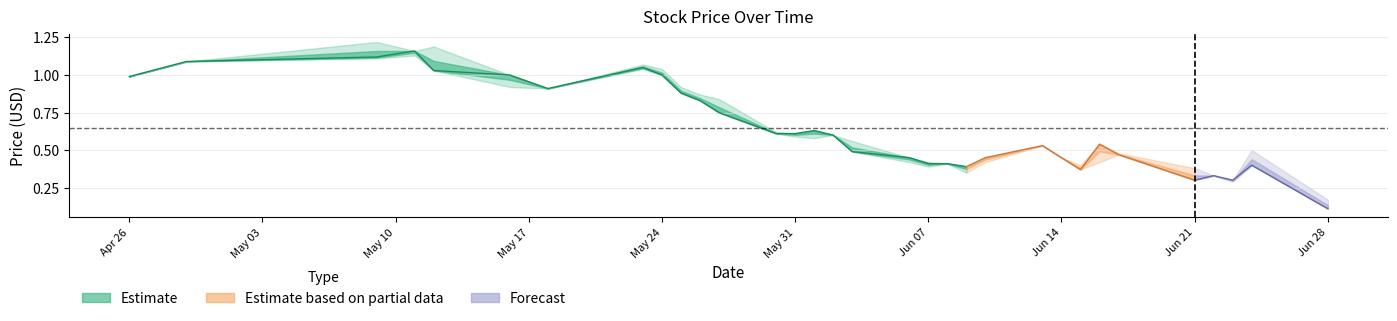

Does the chart have visible grid lines?

Yes